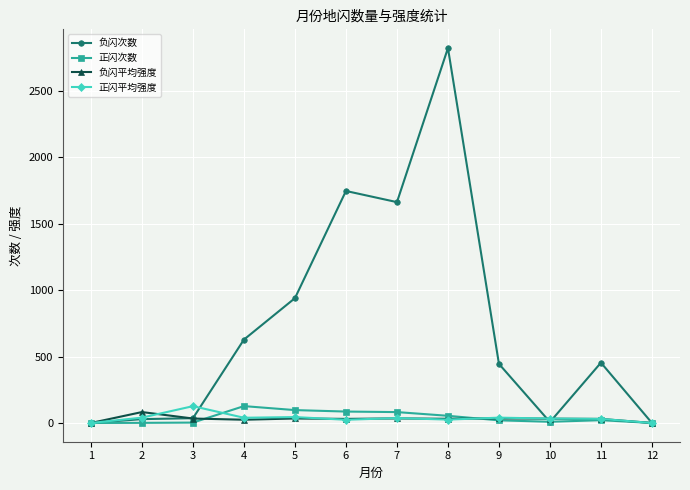

Which series has the widest spread of values?

负闪次数